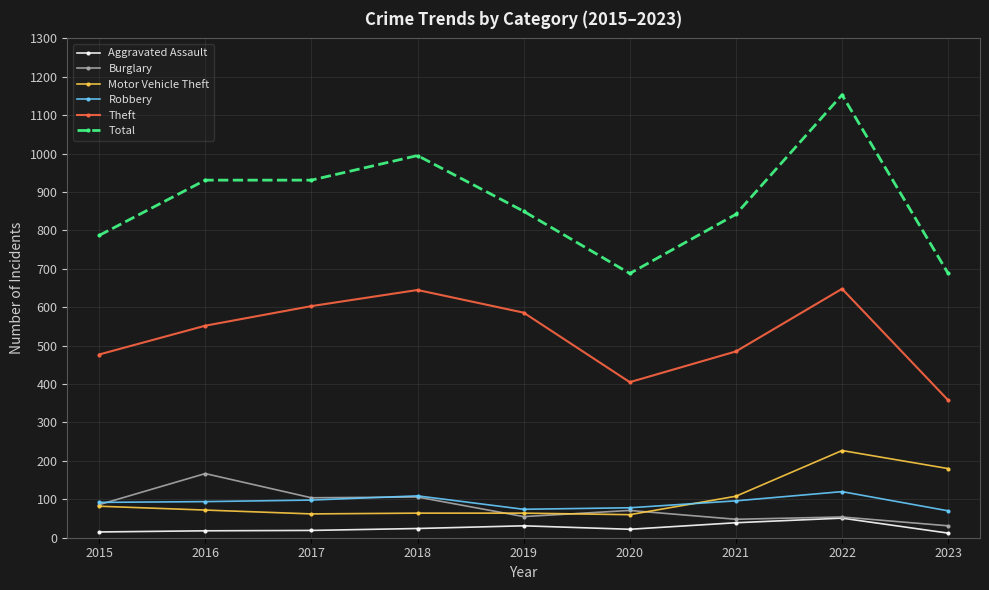

How many values in the Total series are below 850?

4